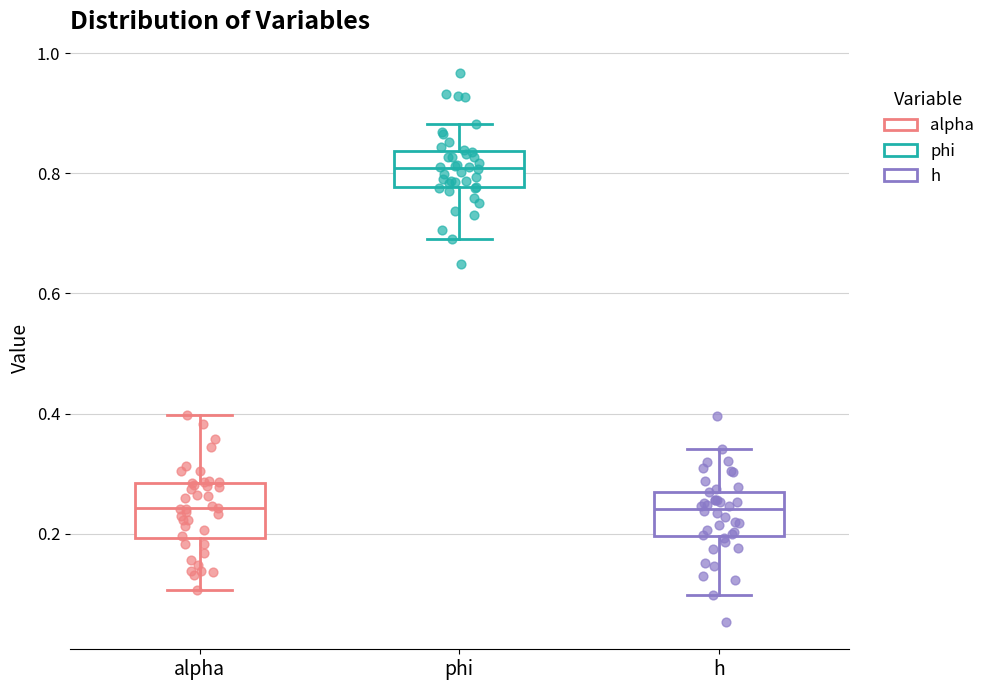

Reading left to right, read every box against the y-axis: the position of its median line, the range the box covers, and the ends of its whiskers. The values are not printed on the chart, so give them approximately, as read against the axis.

alpha: median 0.24, box 0.20 to 0.28, whiskers 0.10 to 0.40
phi: median 0.80, box 0.78 to 0.84, whiskers 0.70 to 0.88
h: median 0.24, box 0.20 to 0.28, whiskers 0.10 to 0.34